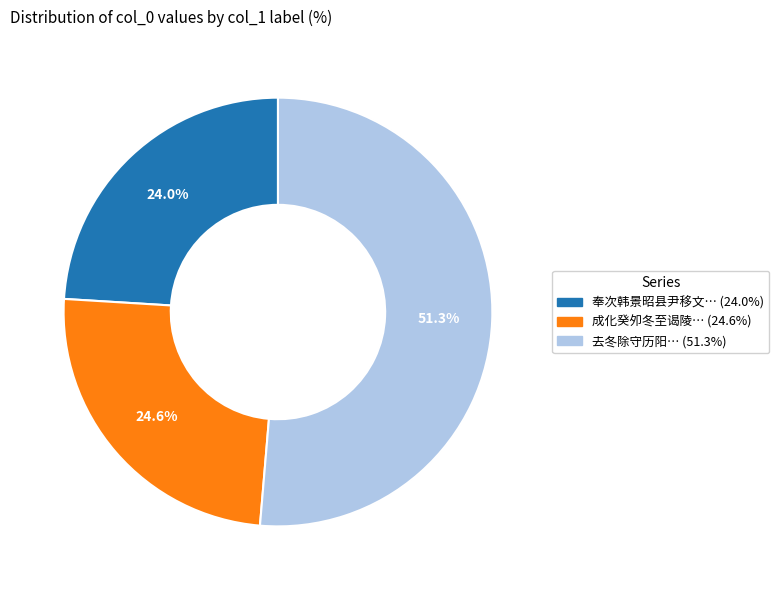

Is there any slice that represents more than half of the pie?

Yes